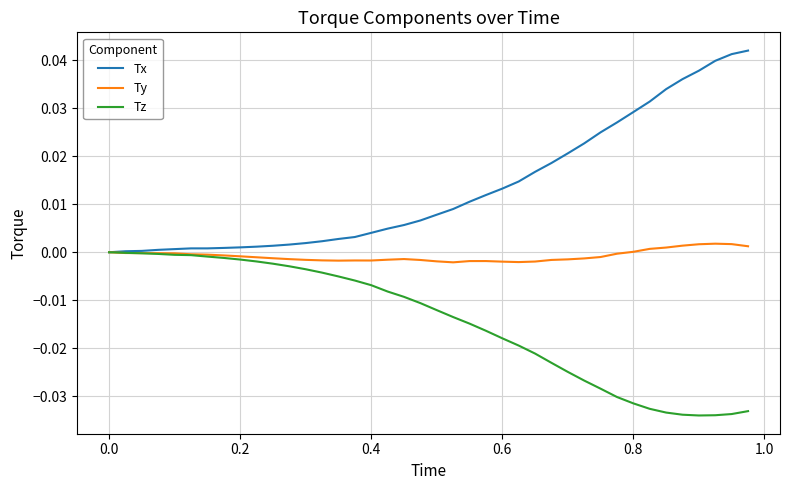

Which series has the largest total across all categories?

Tx